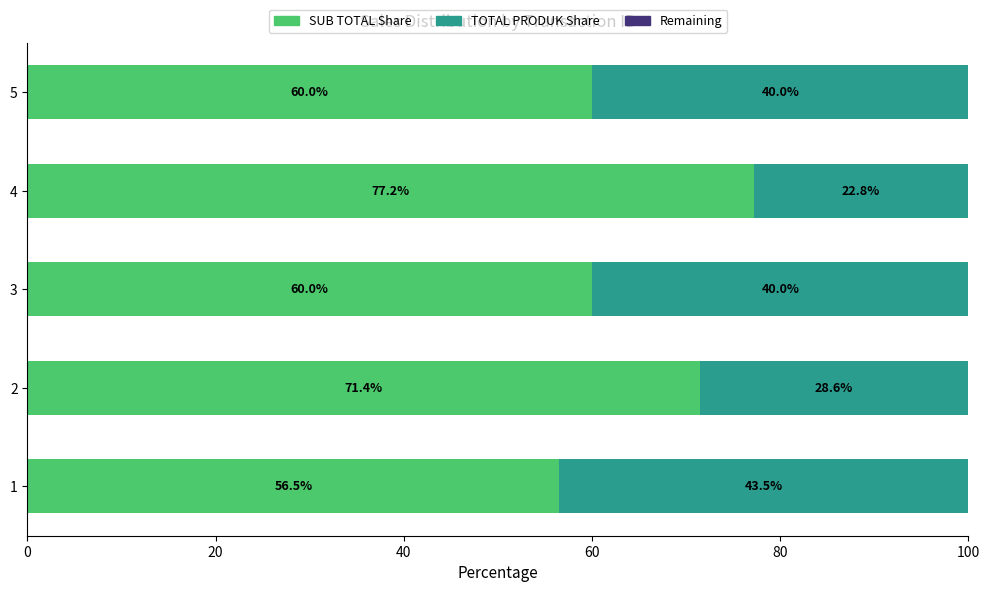

What is the difference between the maximum and second lowest values in the SUB TOTAL Share series?

17.2